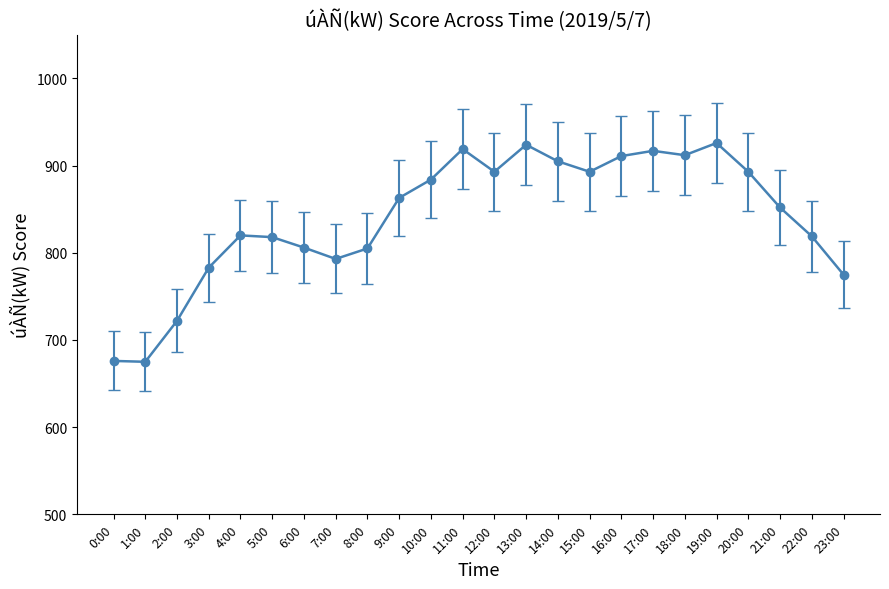

What is the smallest value displayed?

675